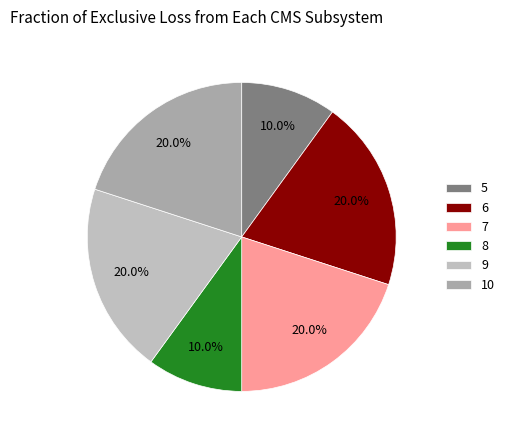

Count the number of slices in the pie.

6